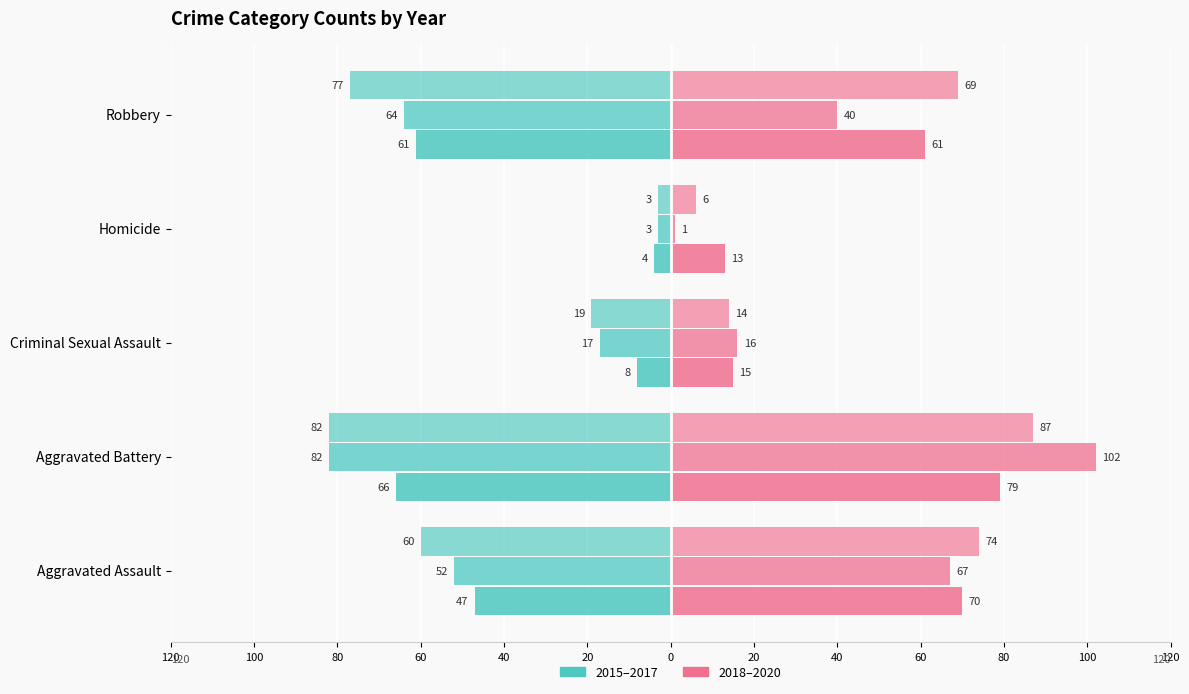

What is the value of the 2015 bar at the 4th from the left?

-4